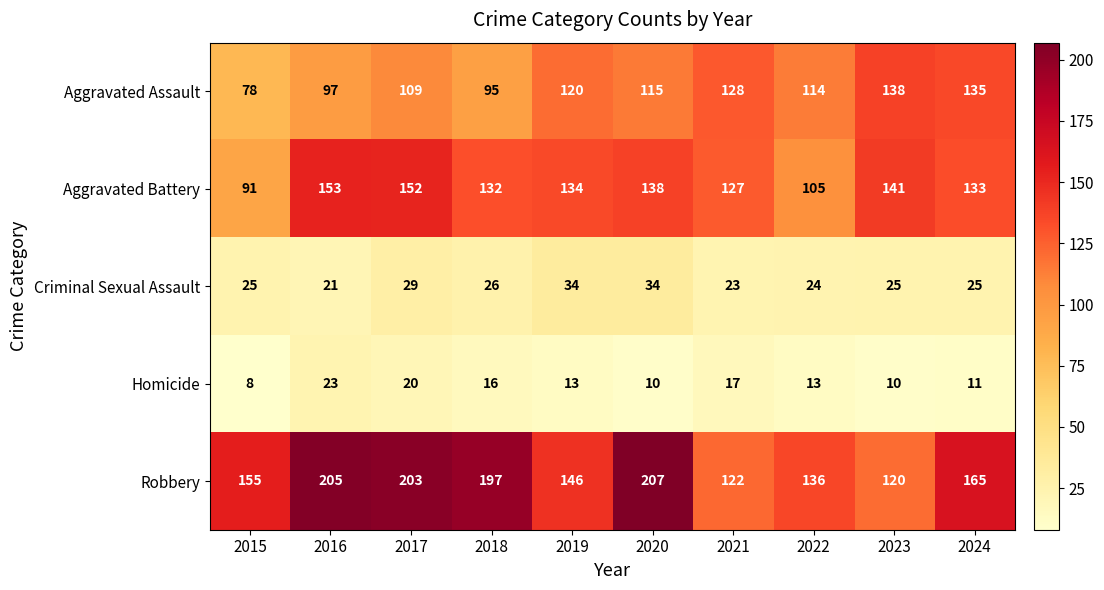

Between 2018 and 2023, which series saw the biggest shift?

Robbery